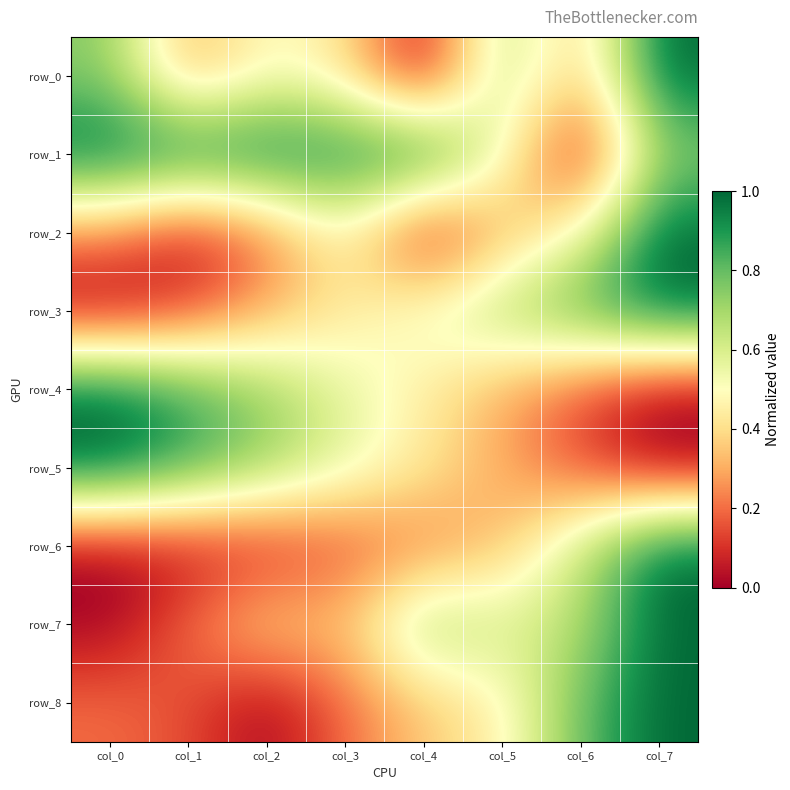

Which label corresponds to the smallest value in the chart?

col_4